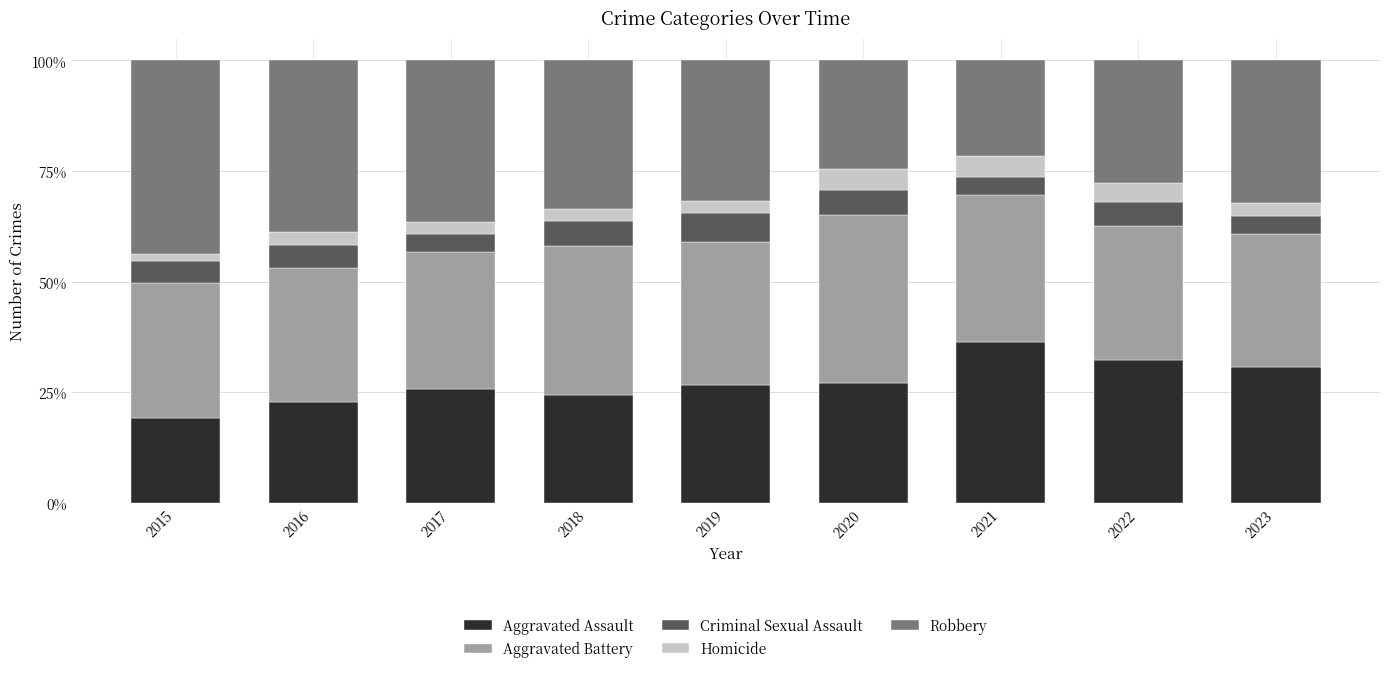

What is the total value across all series at 2021?

100.0